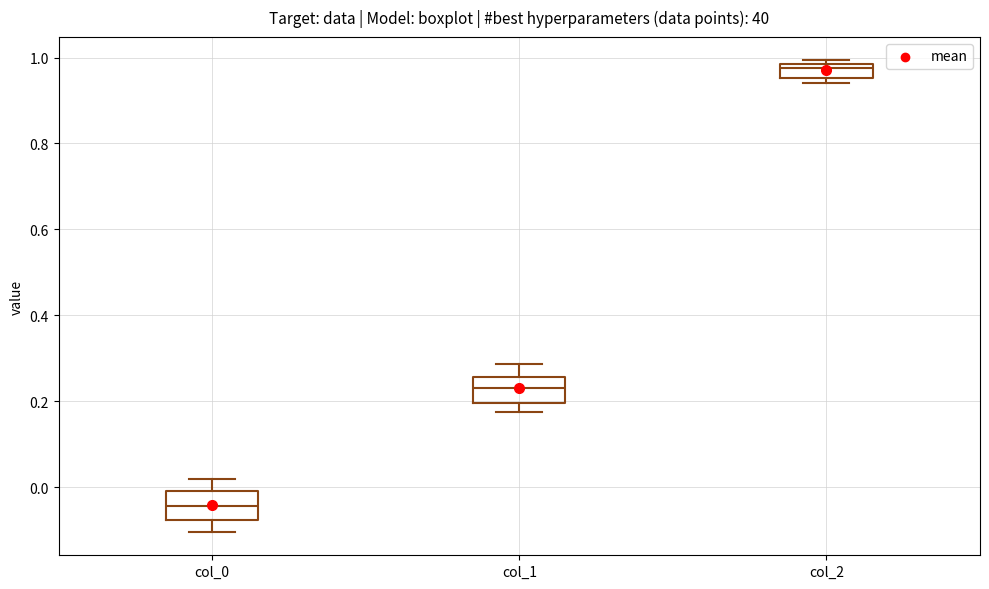

Reading left to right, transcribe this box plot: for each box, give where its median line is, the range the box spans, and where its two whiskers end, as read against the y-axis. The values are not printed on the chart, so give them approximately, as read against the axis.

col_0: median -0.04, box -0.08 to 0.00, whiskers -0.10 to 0.02
col_1: median 0.24, box 0.20 to 0.26, whiskers 0.18 to 0.28
col_2: median 0.98 (just below the box's upper edge), box 0.96 to 0.98, whiskers 0.94 to 1.00